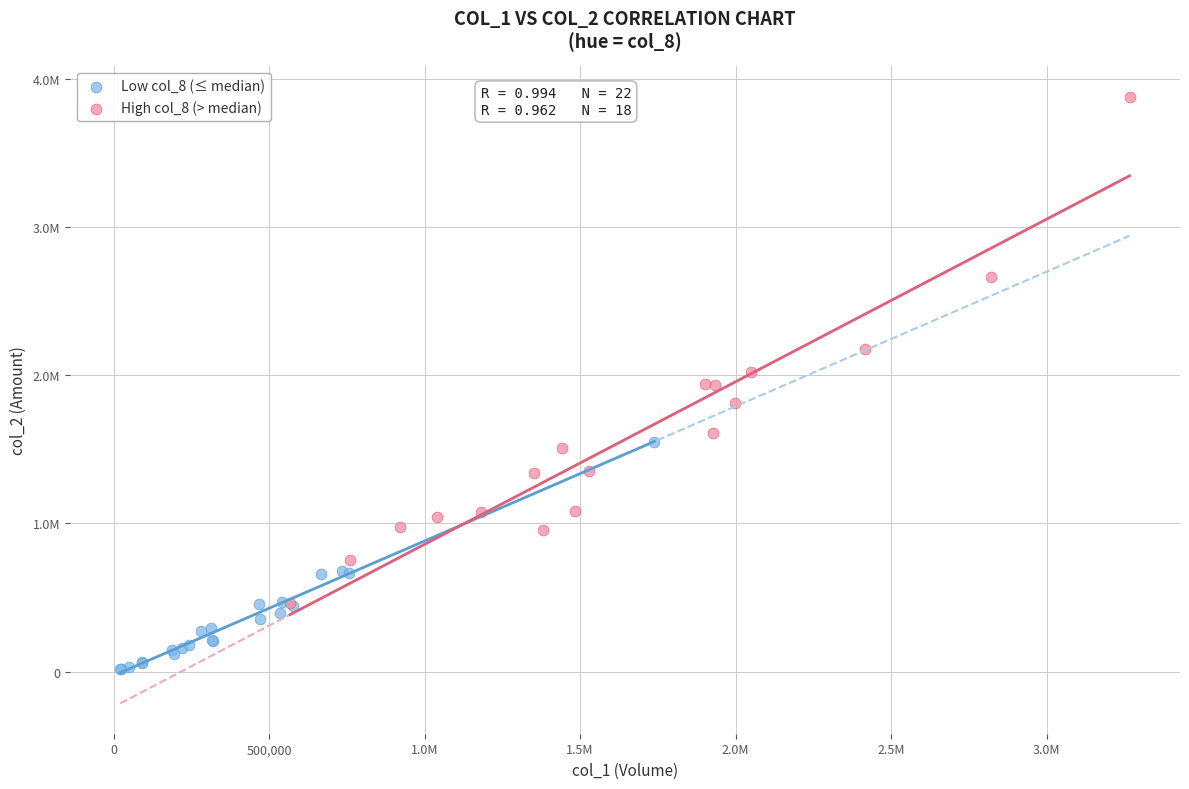

Which series reaches the maximum Y coordinate?

High col_8 (> median)